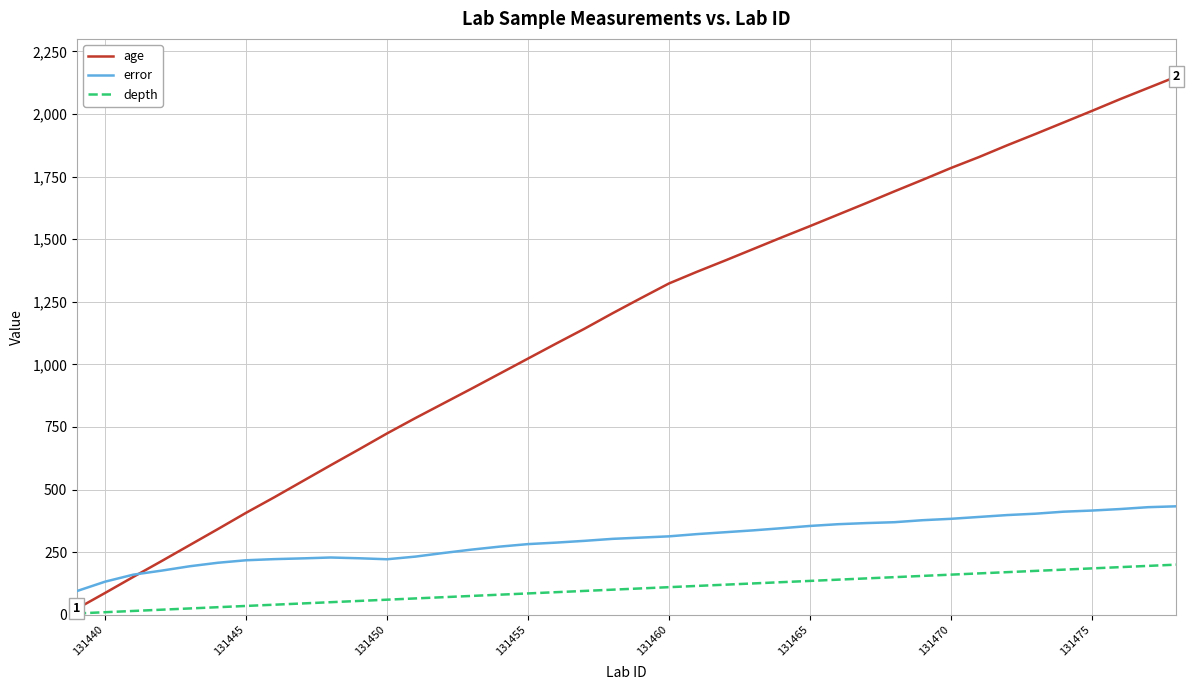

What is the greatest value displayed?

2149.0